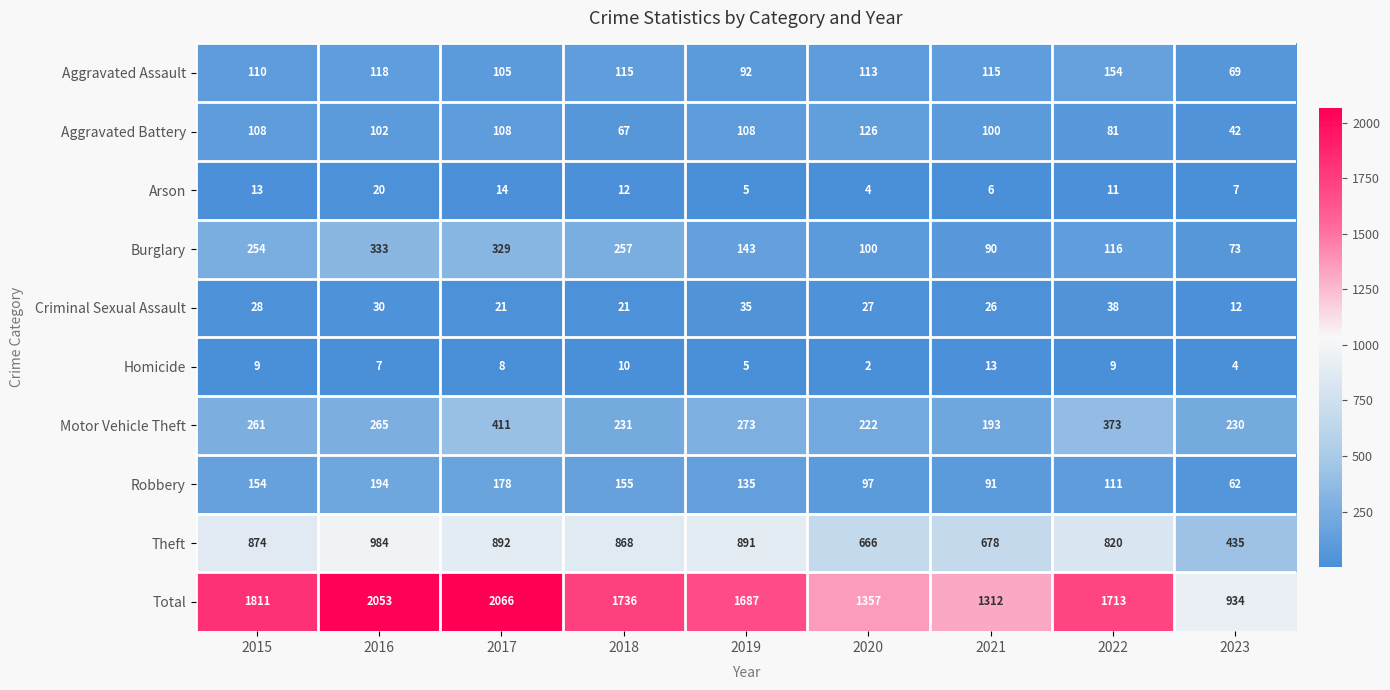

Read the Robbery value at 2021, to the nearest 5.

90